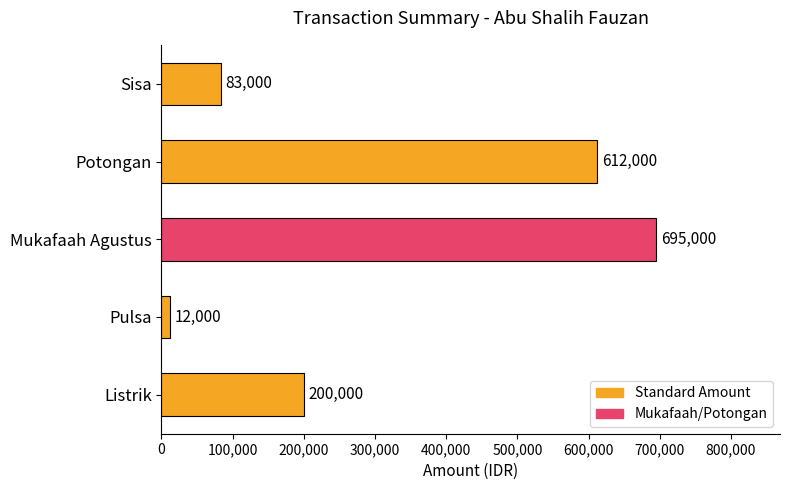

Reading bottom to top, what are all the values shown in this chart?

Listrik=200000	Pulsa=12000	Mukafaah Agustus=695000	Potongan=612000	Sisa=83000